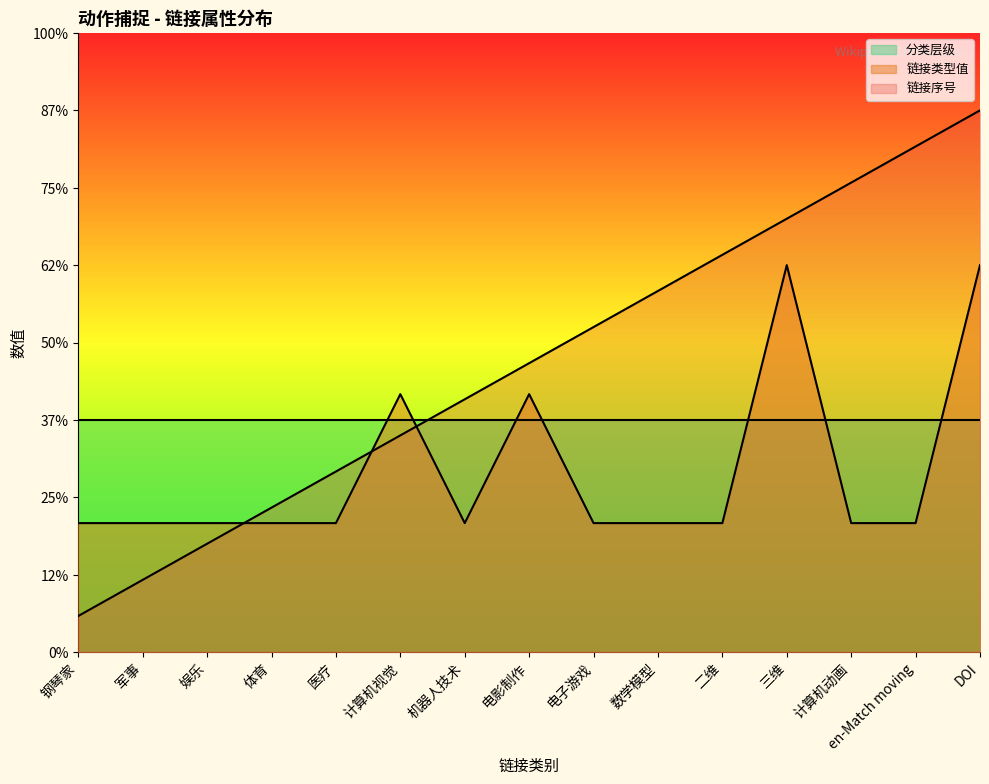

What is the label of the 14th point from the right?

军事